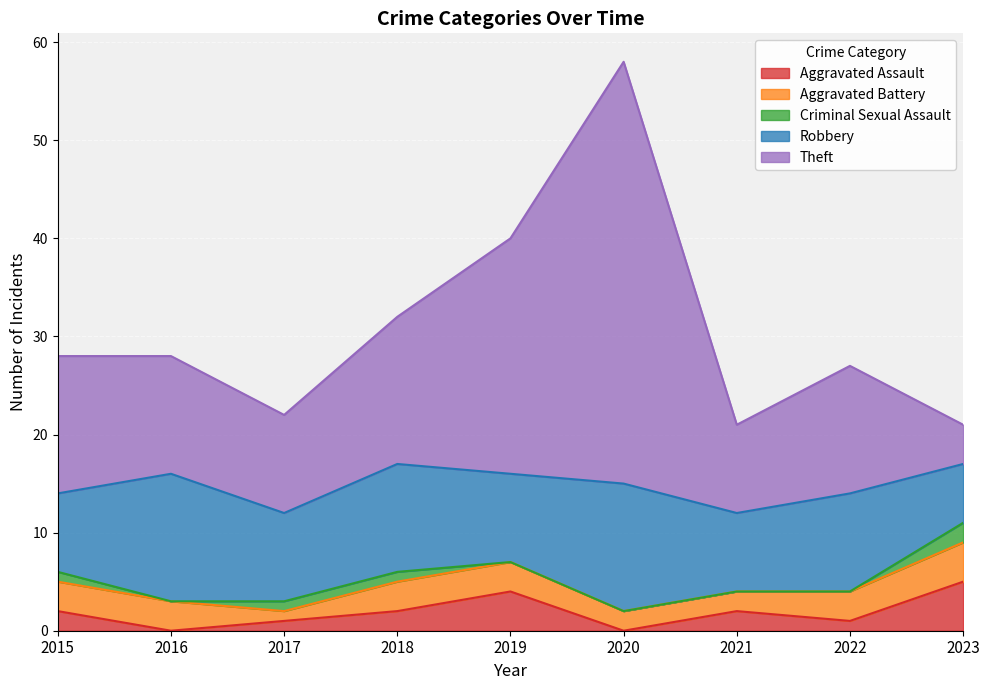

At which label does Criminal Sexual Assault reach its minimum?

2016